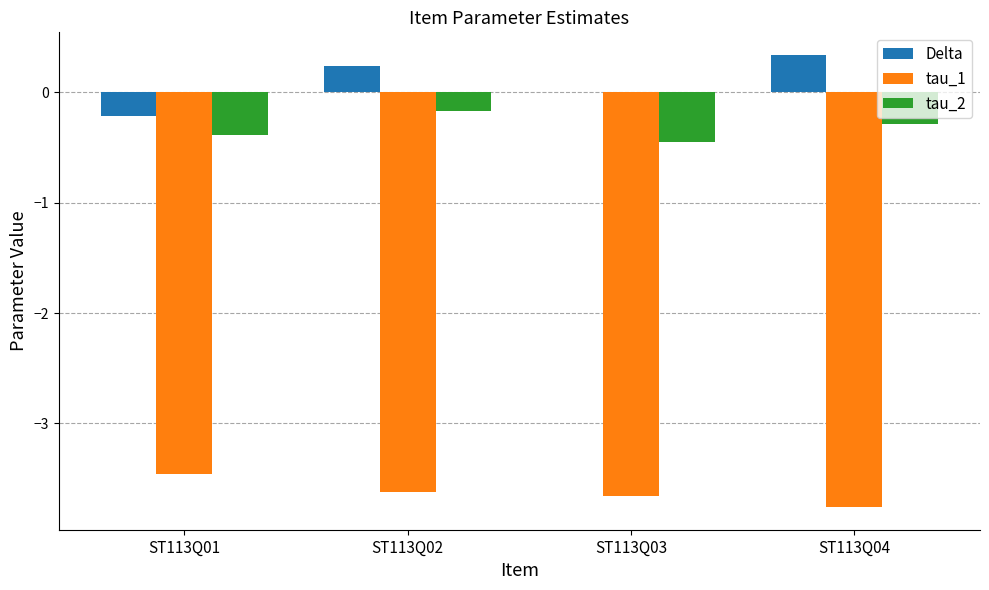

At which category does the chart reach its peak across all series?

ST113Q04